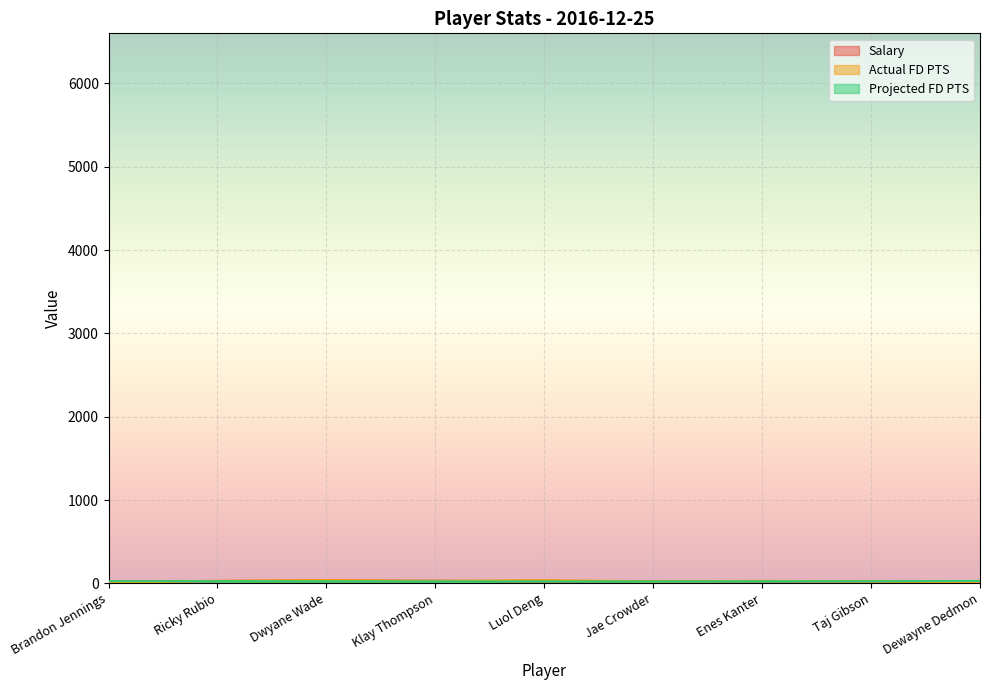

At how many categories does at least one series exceed 31?

2